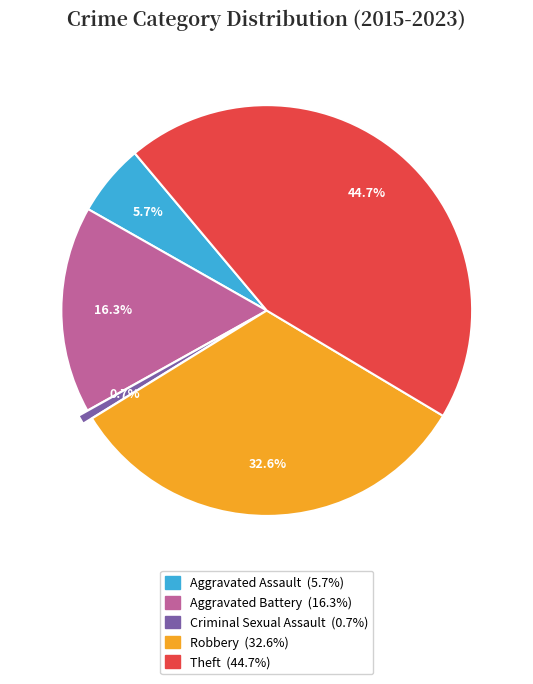

Does any single category account for the majority?

No